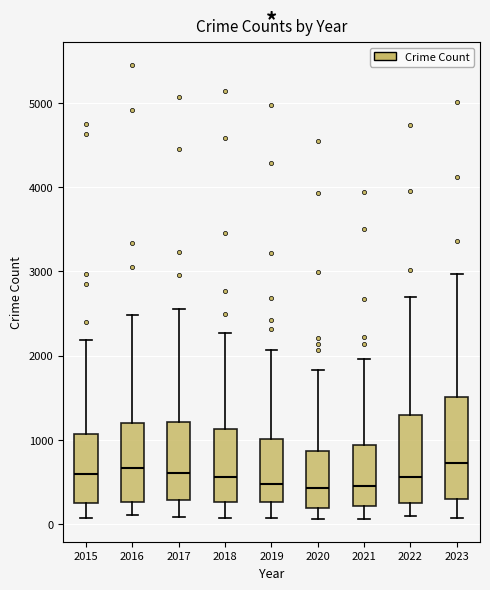

Where is the lower edge of the box at x = 2018 on the y-axis? The values are not printed on the chart, so give them approximately, as read against the axis.

300